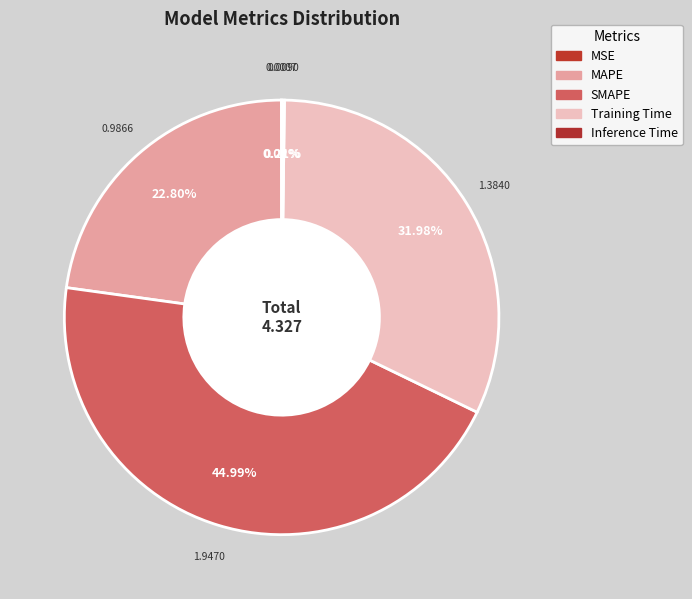

What is the largest slice in the pie chart?

SMAPE